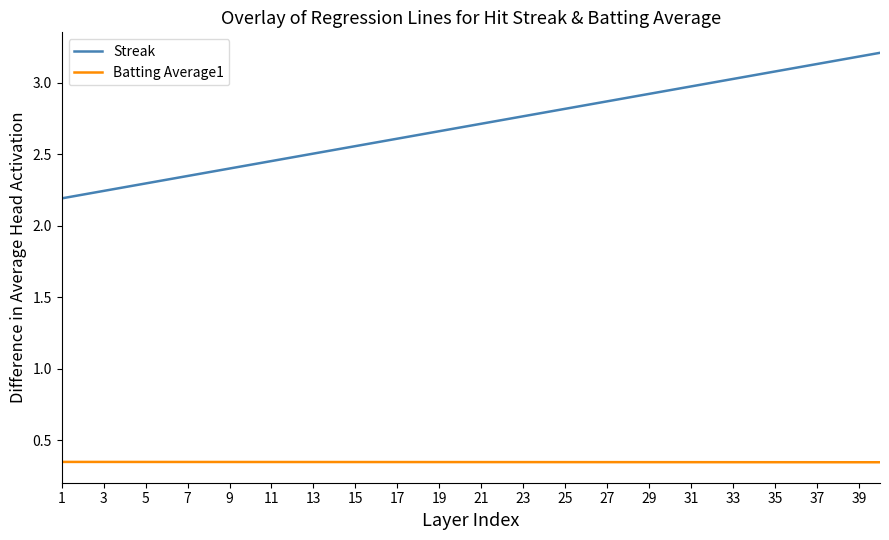

True or false: Batting Average1 and Streak cross at least once.

False